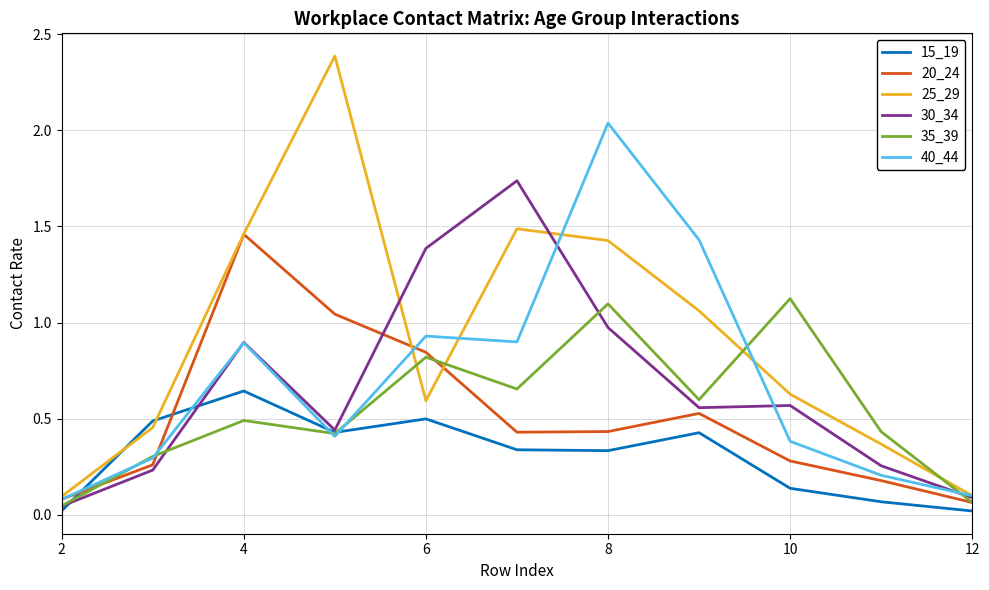

List the series in order of their peak value, lowest first.

15_19, 35_39, 20_24, 30_34, 40_44, 25_29